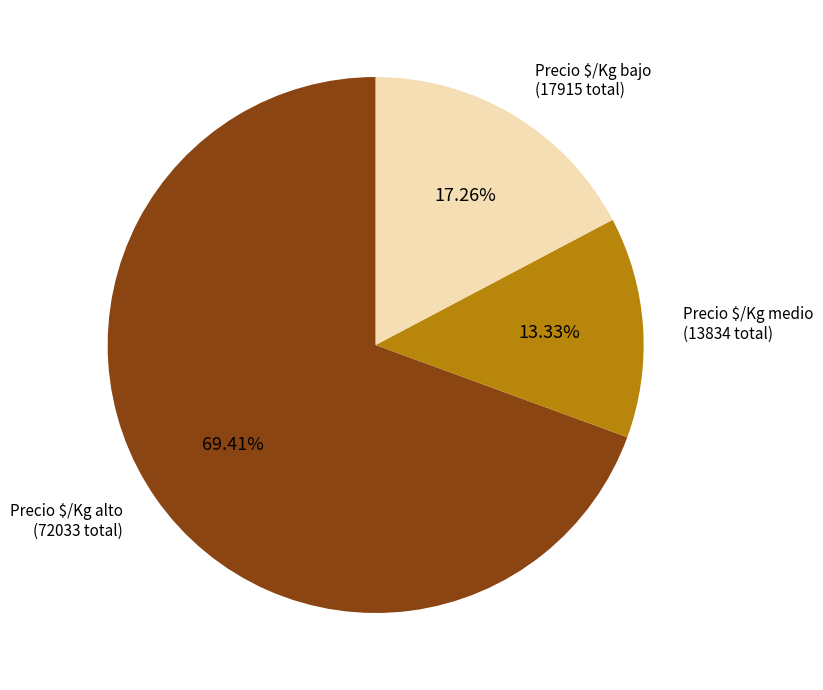

Does any single category account for the majority?

Yes